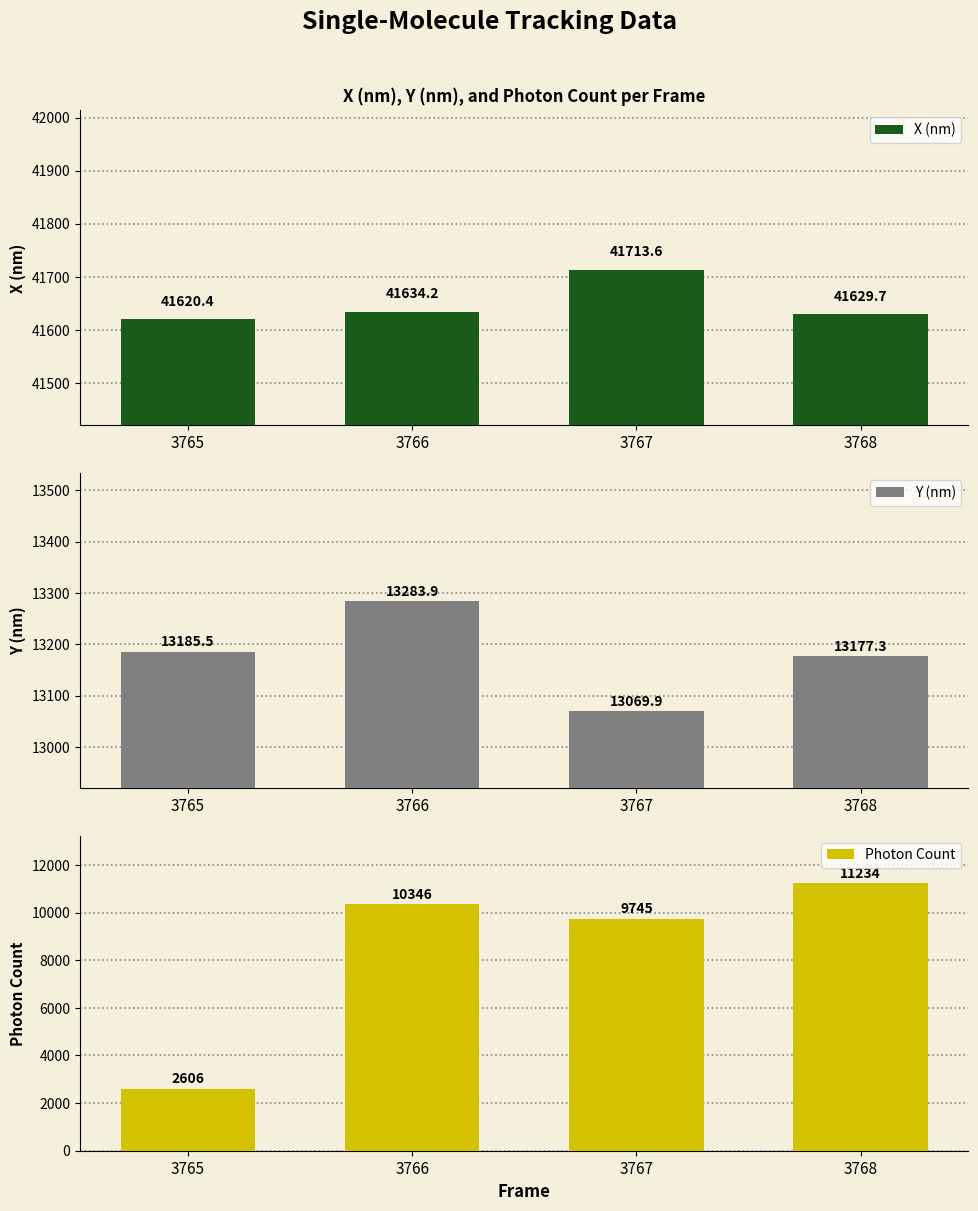

What is the difference between the maximum and minimum values in the Photon Count series?

8628.1